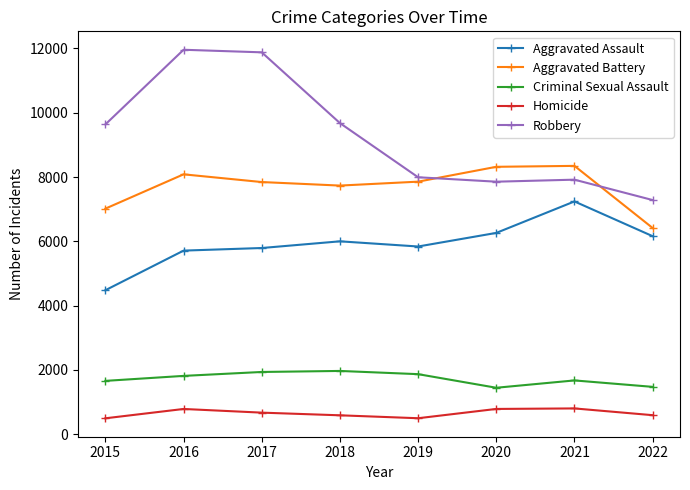

Is it true that Aggravated Battery equals 9699 at 2015?

False